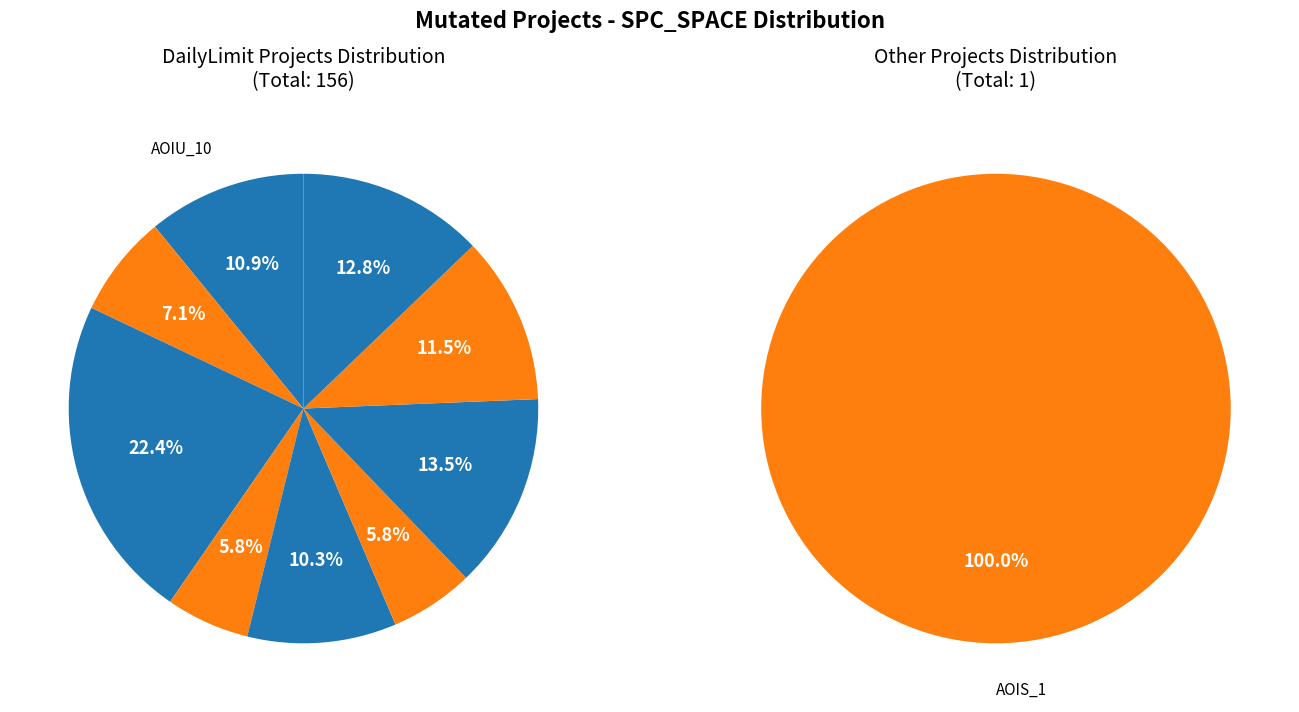

How many slices are in this pie chart?

10